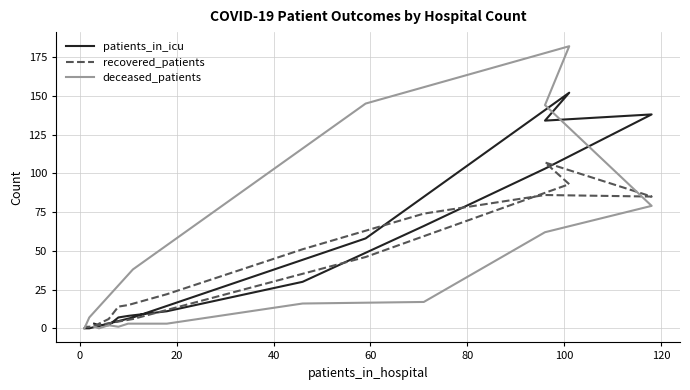

Which series has the widest spread of values?

deceased_patients